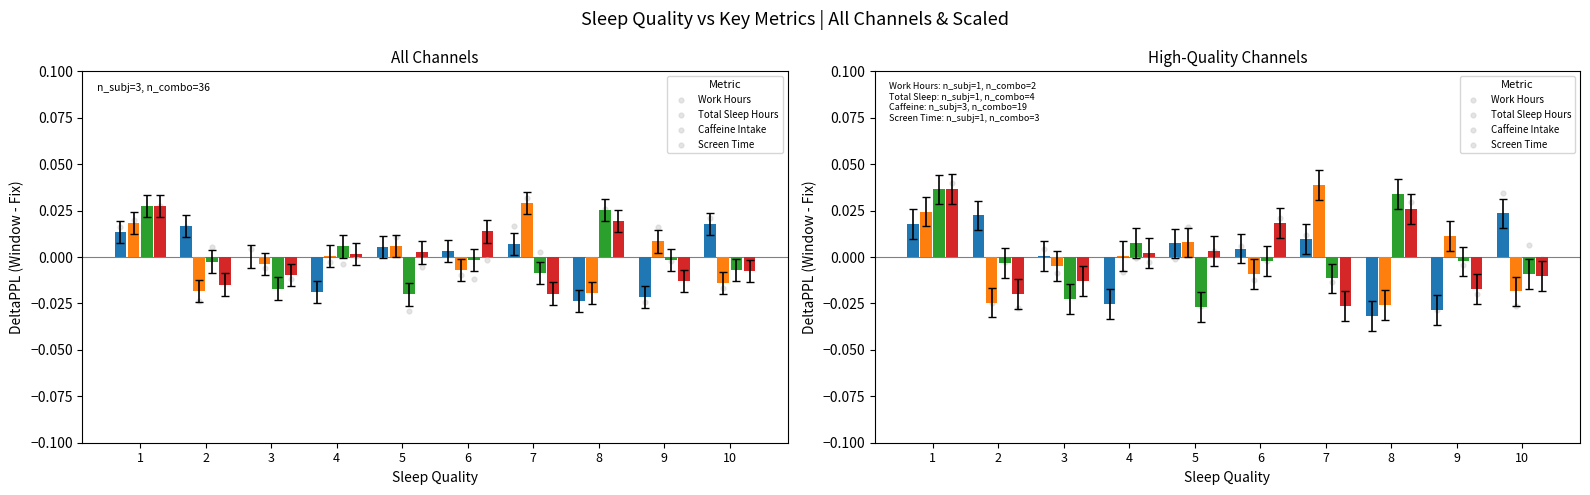

Which series reaches the minimum Y coordinate?

Work Hours (hrs/day)